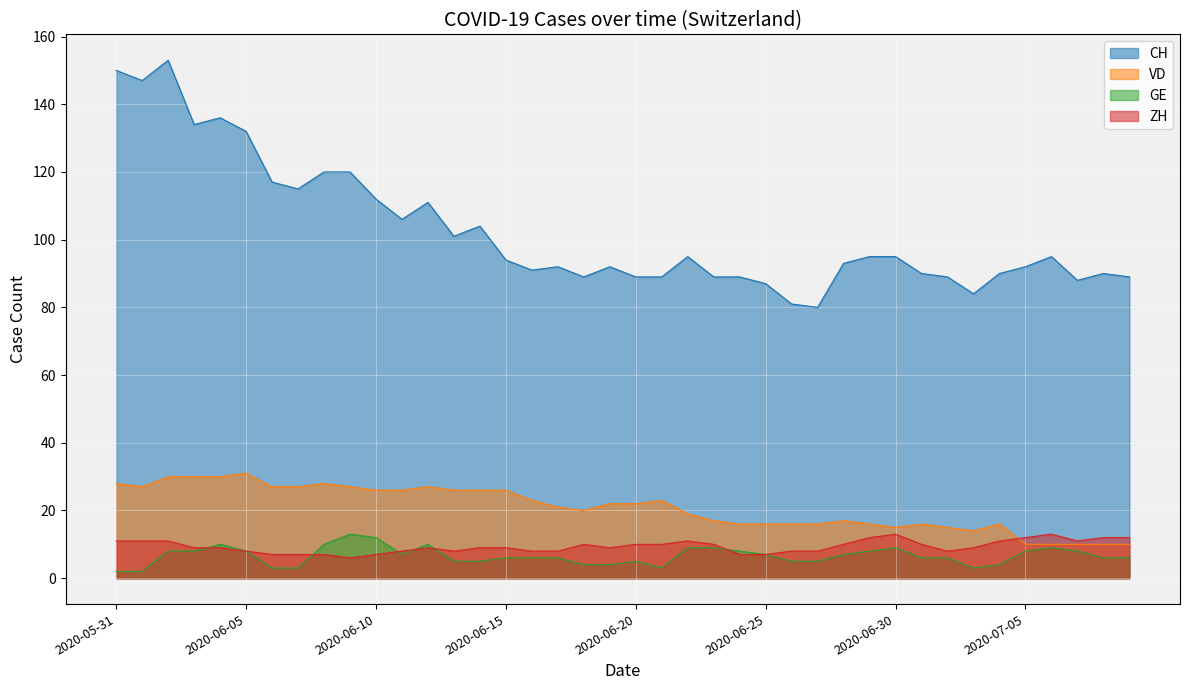

What is the total value across all series at 2020-06-22?

134